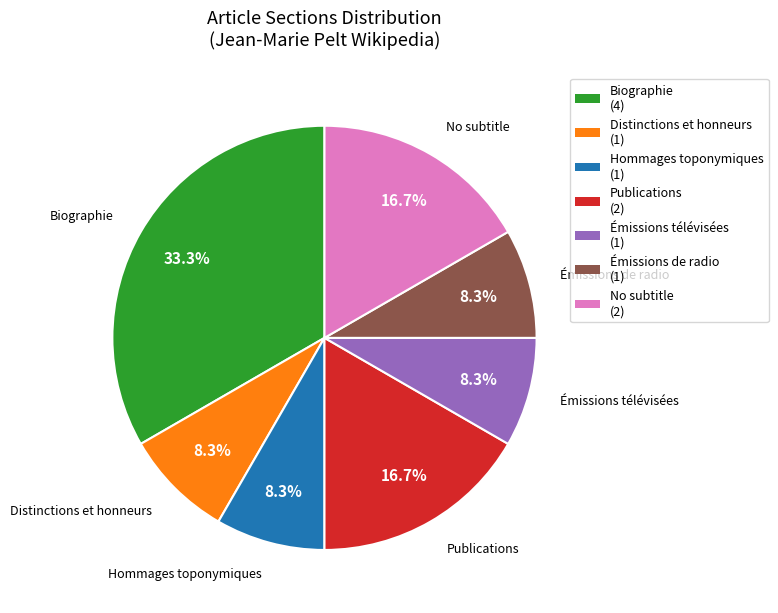

What is the ratio of the value at Distinctions et honneurs to the value at Émissions télévisées?

1.0